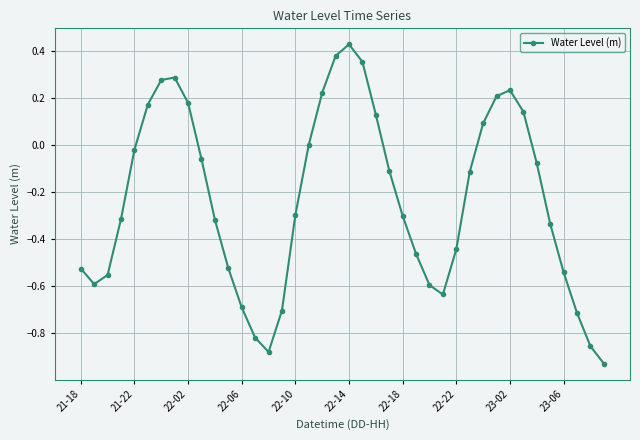

True or false: the data has more than 2 interior local peaks.

True